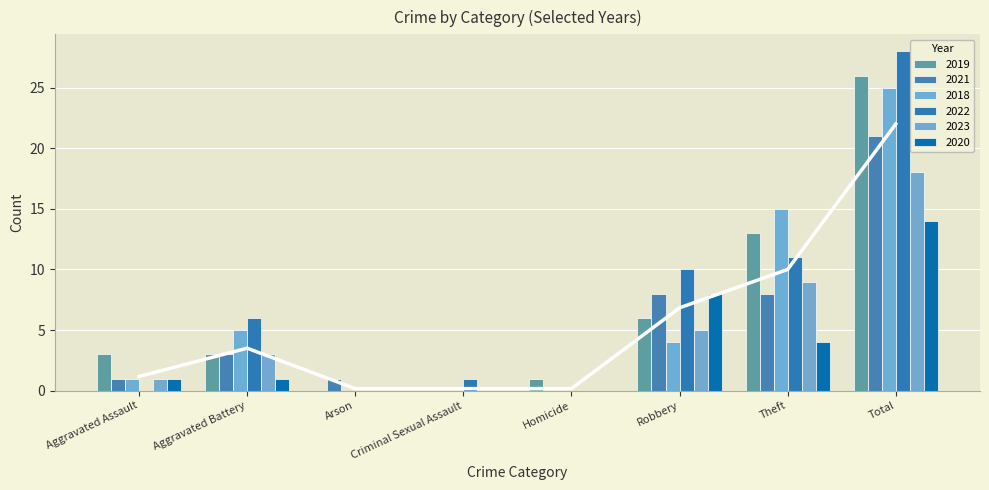

Reading left to right, transcribe all the data shown in this chart.

2019: Aggravated Assault=3	Aggravated Battery=3	Arson=0	Criminal Sexual Assault=0	Homicide=1	Robbery=6	Theft=13	Total=26
2021: Aggravated Assault=1	Aggravated Battery=3	Arson=1	Criminal Sexual Assault=0	Homicide=0	Robbery=8	Theft=8	Total=21
2018: Aggravated Assault=1	Aggravated Battery=5	Arson=0	Criminal Sexual Assault=0	Homicide=0	Robbery=4	Theft=15	Total=25
2022: Aggravated Assault=0	Aggravated Battery=6	Arson=0	Criminal Sexual Assault=1	Homicide=0	Robbery=10	Theft=11	Total=28
2023: Aggravated Assault=1	Aggravated Battery=3	Arson=0	Criminal Sexual Assault=0	Homicide=0	Robbery=5	Theft=9	Total=18
2020: Aggravated Assault=1	Aggravated Battery=1	Arson=0	Criminal Sexual Assault=0	Homicide=0	Robbery=8	Theft=4	Total=14